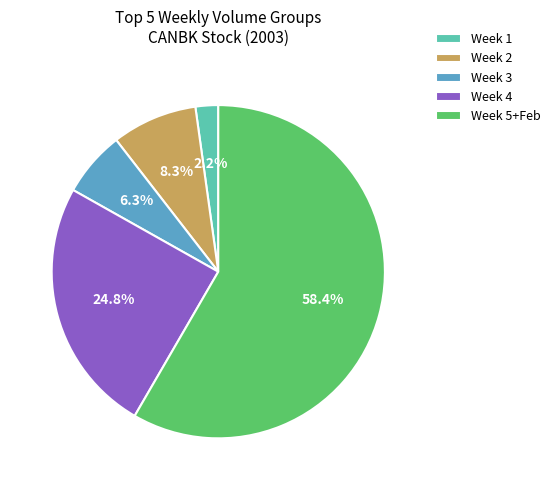

Combined, what portion of the pie is Week 4 and Week 2?

33.1%